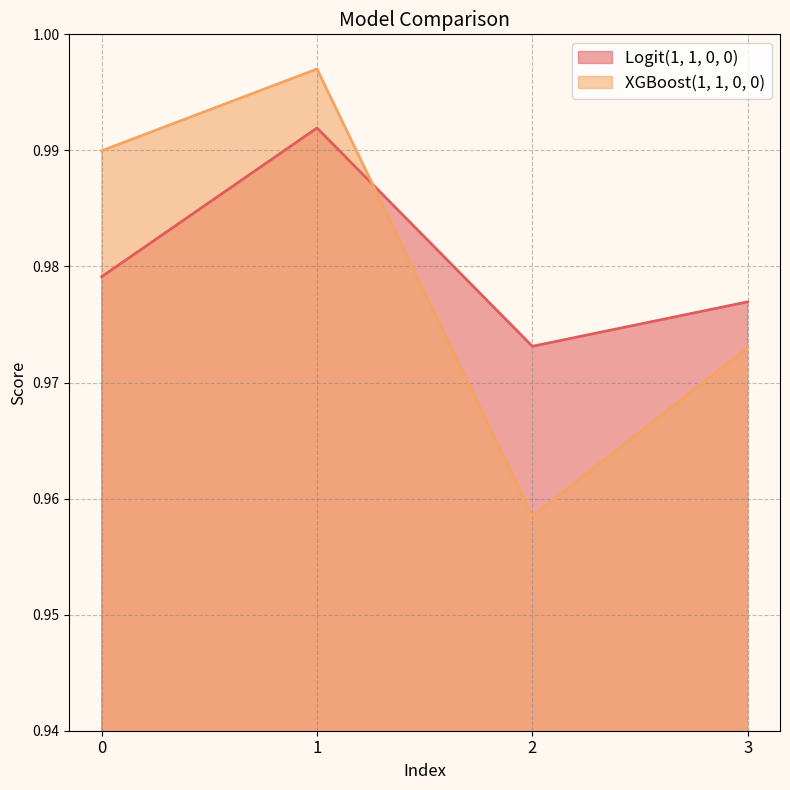

True or false: XGBoost(1, 1, 0, 0) and Logit(1, 1, 0, 0) intersect in this chart.

True